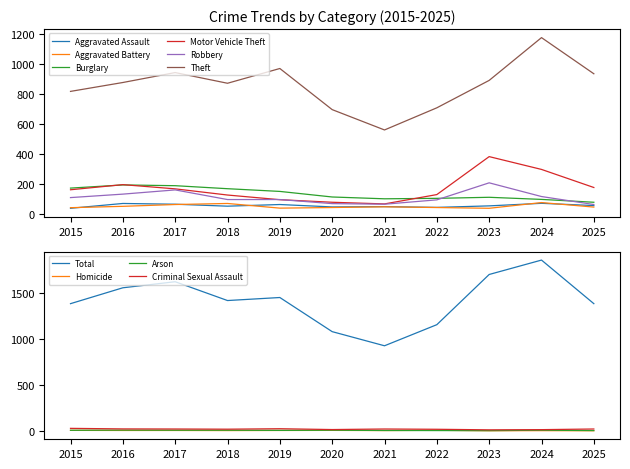

Is the value of Motor Vehicle Theft at 2025 greater than the value of Robbery at 2021?

Yes